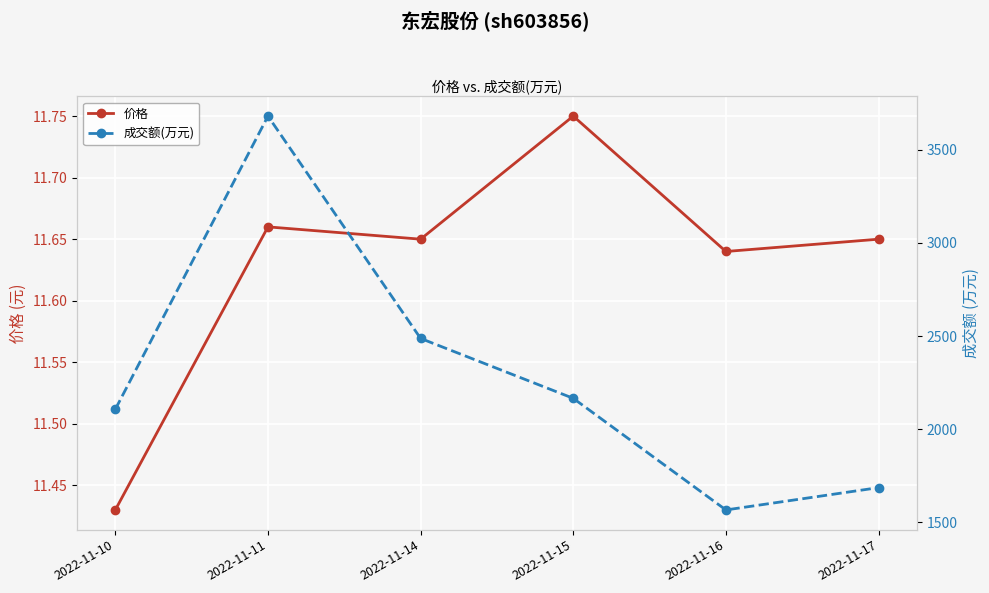

What is the difference between the maximum and minimum values in the 价格 series?

0.3